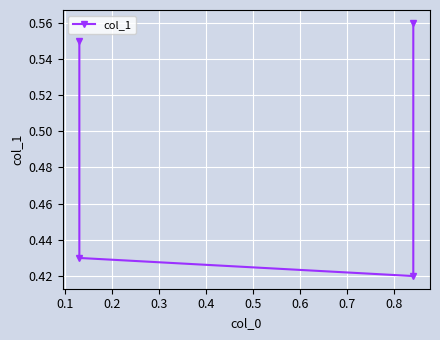

What is the sum of all values?

2.0